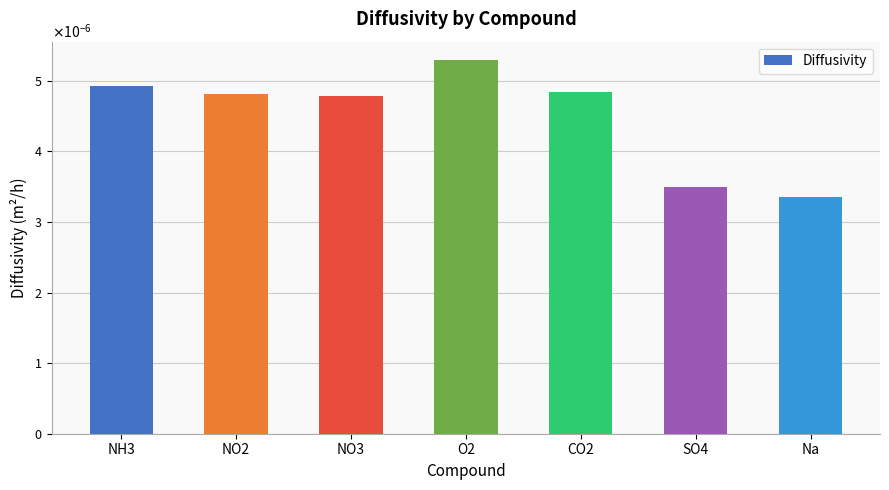

Are the bars horizontal?

No